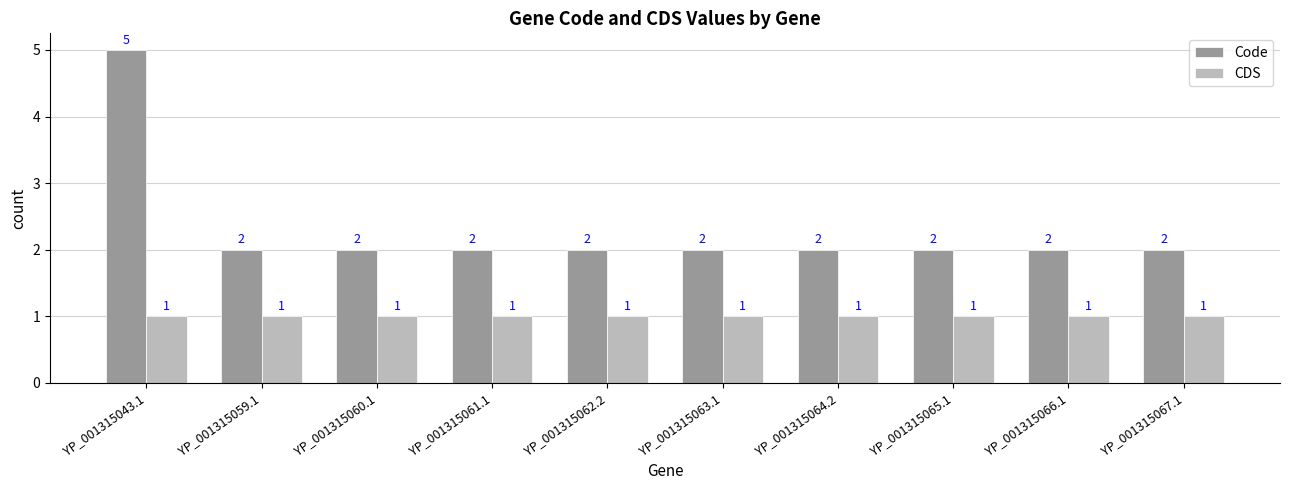

What are all the series names shown in the legend?

Code, CDS